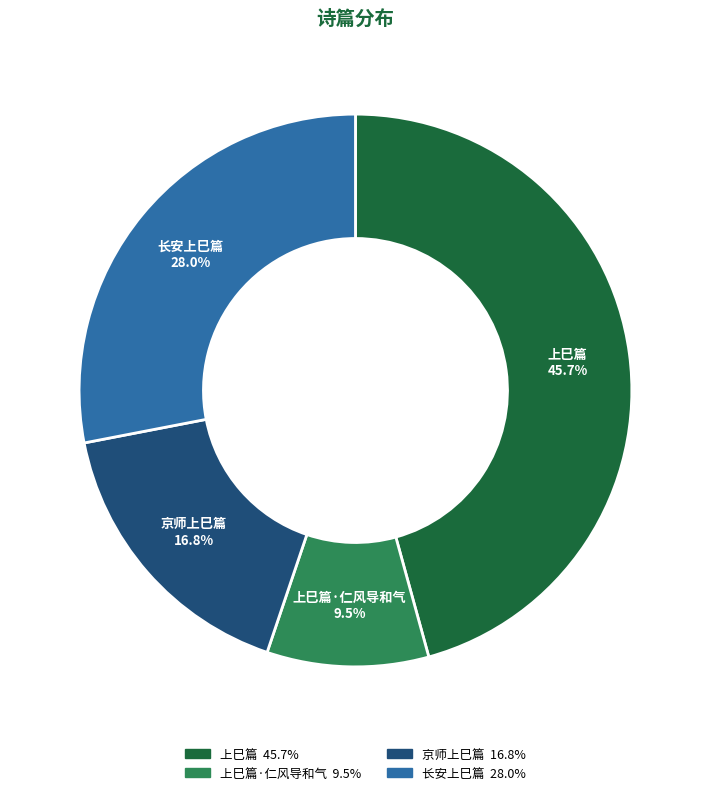

What percentage is NOT represented by 上巳篇?

54.3%